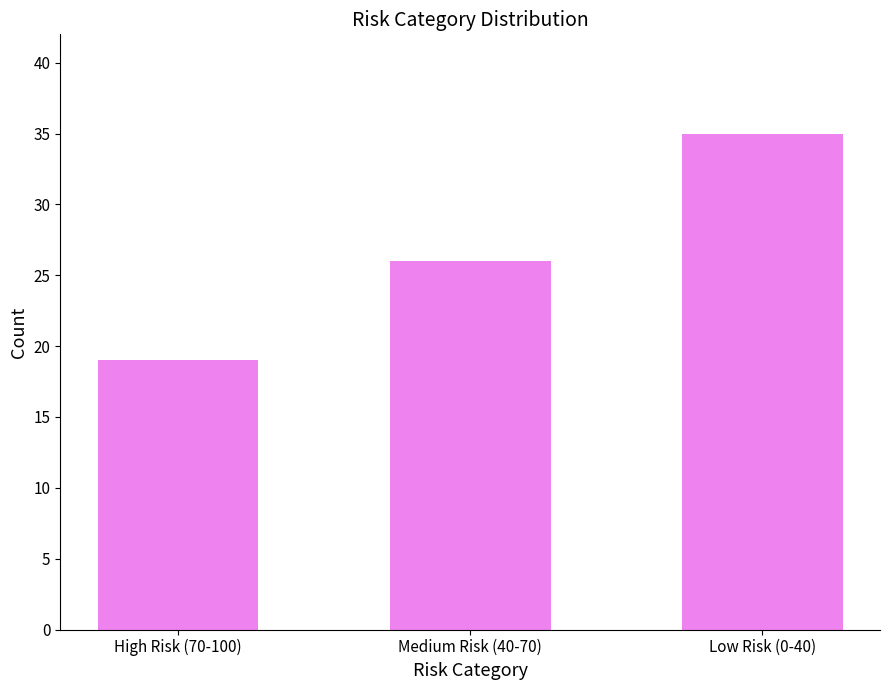

What is the sum of all values?

80